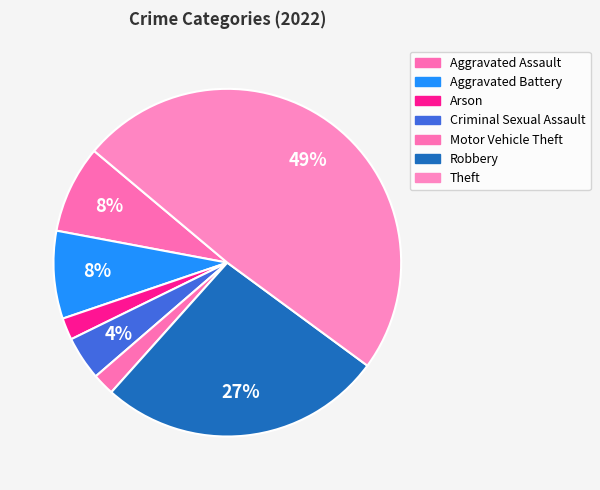

Is there a majority slice in this chart?

No